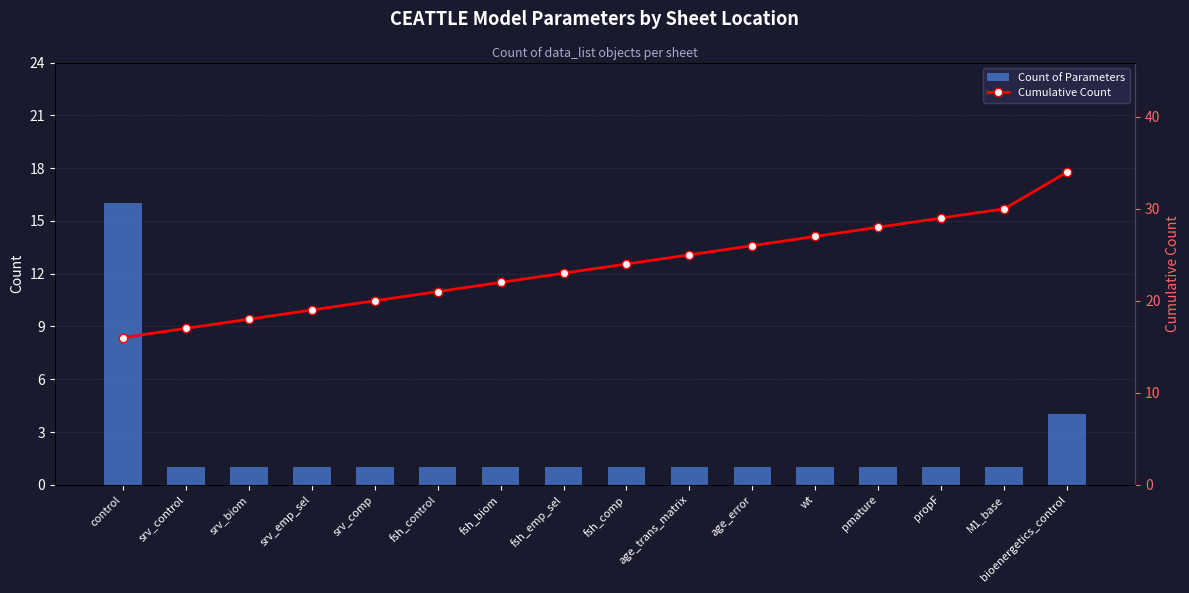

At fsh_comp, list the series in order from smallest to largest.

Count of Parameters, Cumulative Count